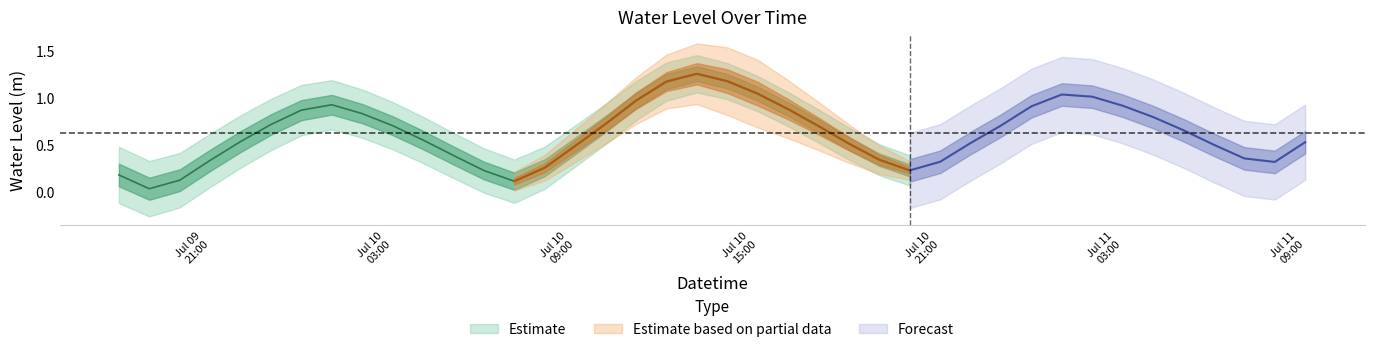

How many points are higher than both their immediate neighbors (excluding endpoints)?

3